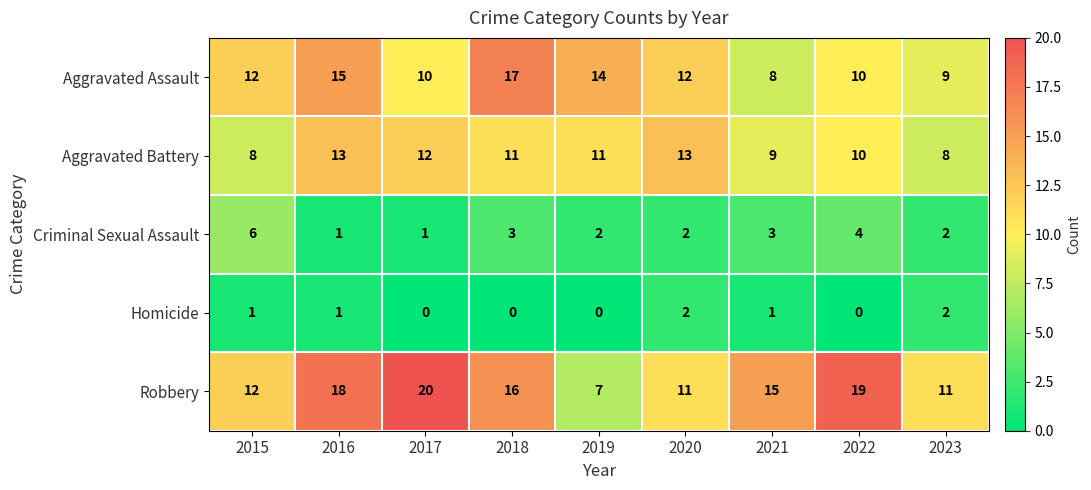

What is the total value across all series at 2016?

48